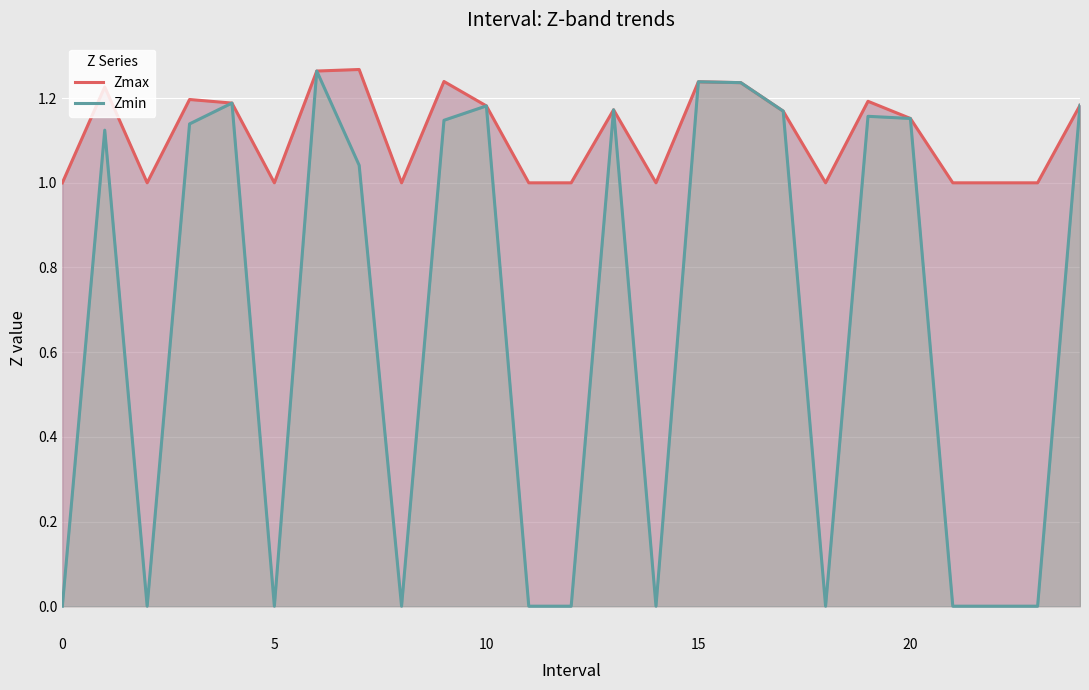

How many values in the Zmin series exceed 1?

14